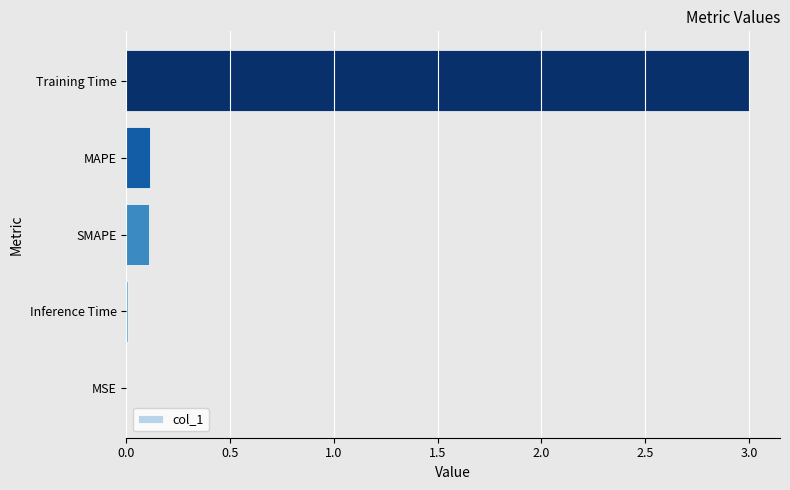

The value at Inference Time is 0.0. True or false?

True